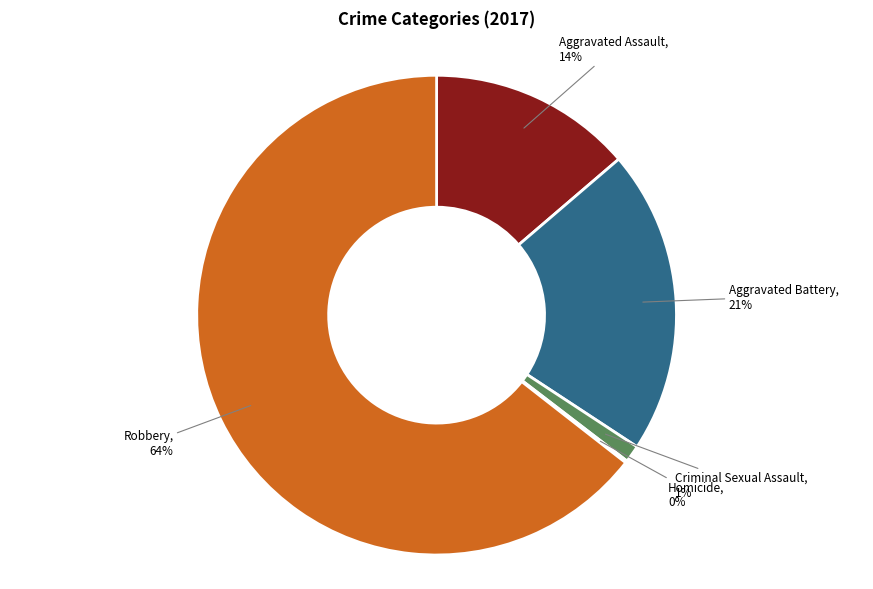

To the nearest percent, what is the difference between the largest and smallest slice percentages?

64%